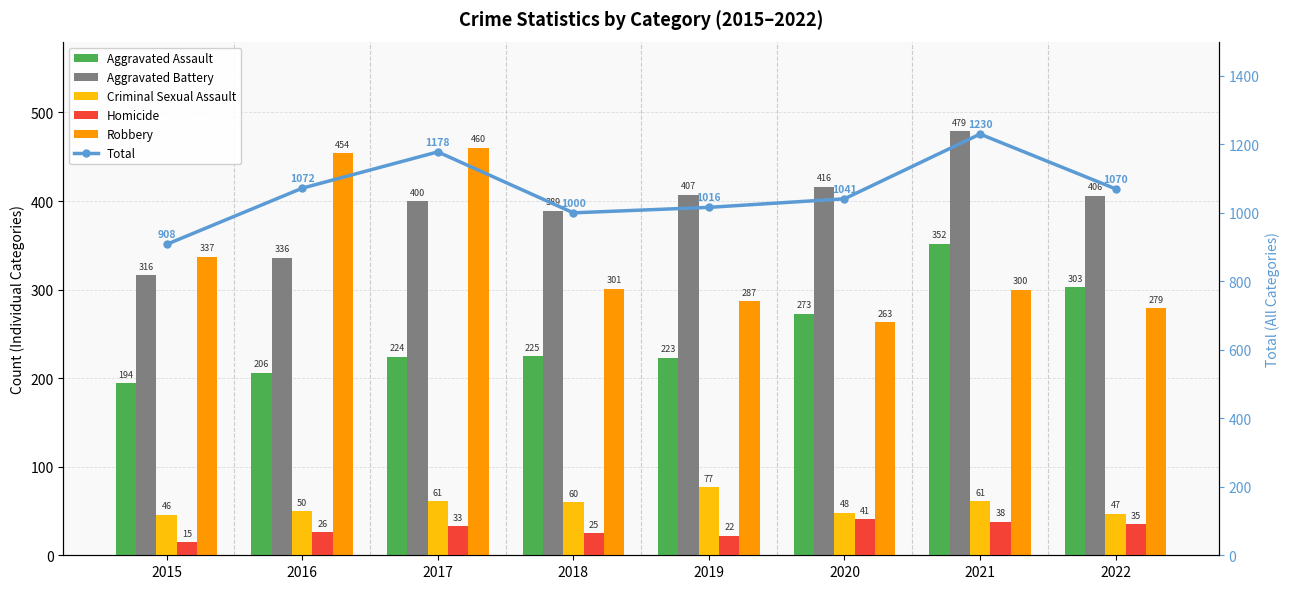

Read the Total value at 2020, to the nearest 5.

1040